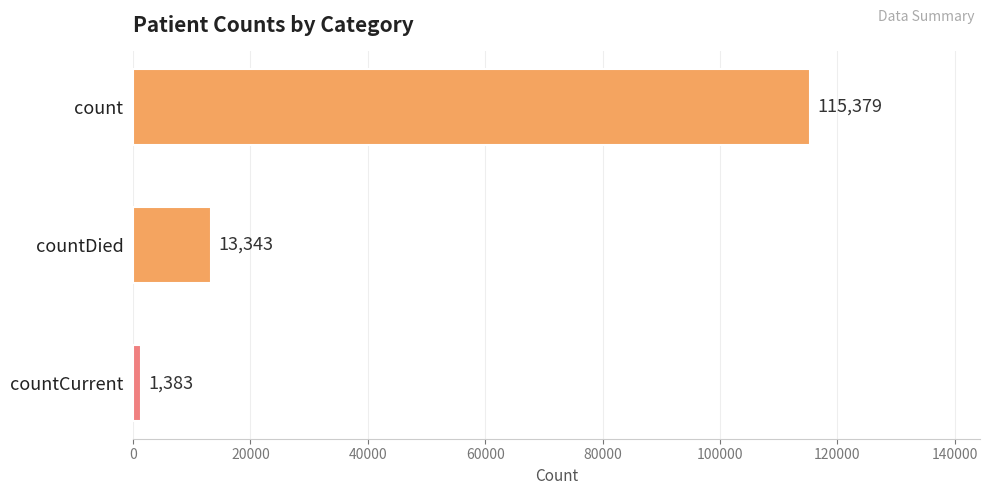

Rank the categories by value from lowest to highest.

countCurrent, countDied, count